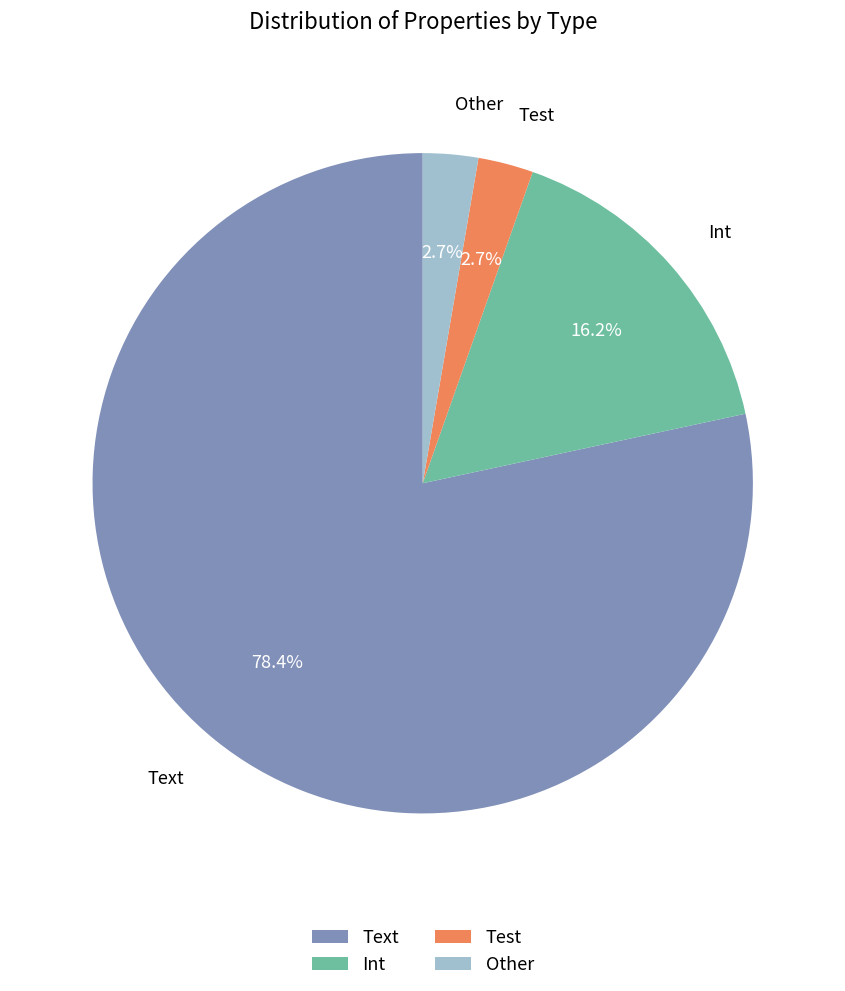

Is Test the majority of the pie?

No